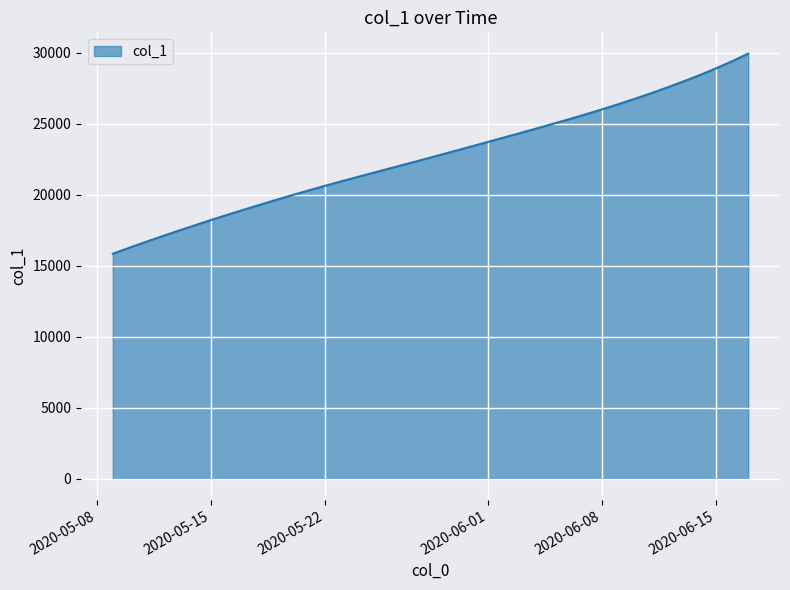

What is the difference between the maximum and minimum values?

14095.1